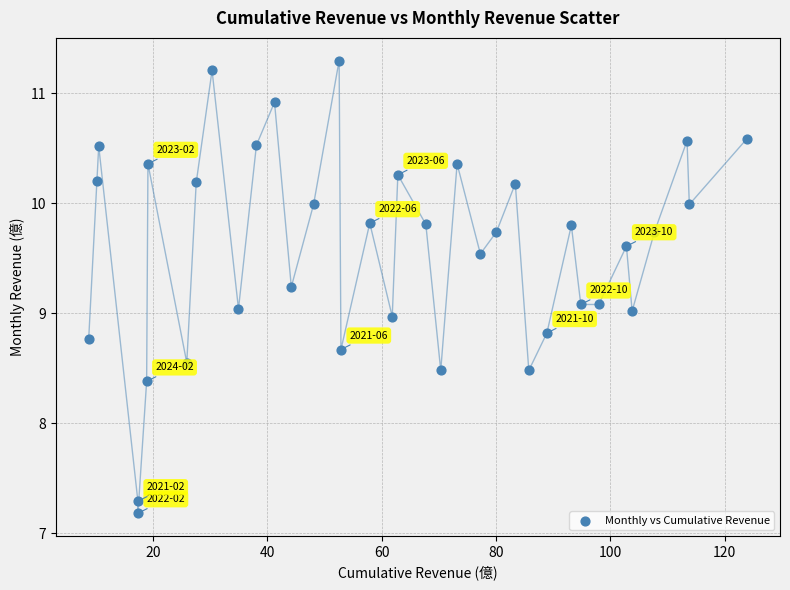

What is the range of X values (max minus min)?

115.1